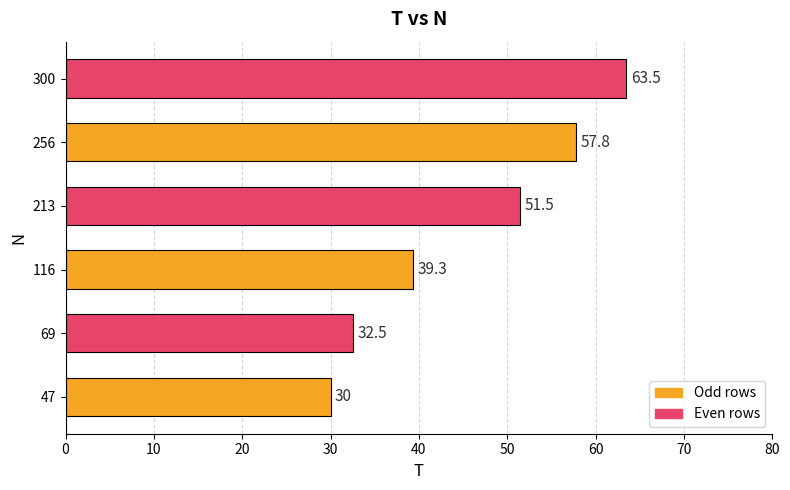

Which has a higher value, 69 or 116?

116